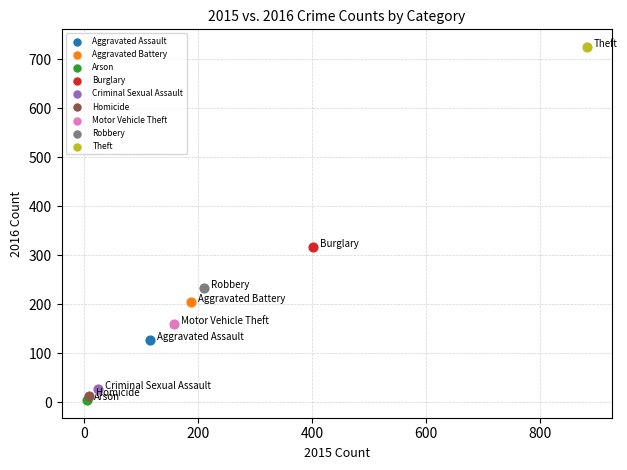

Which series contains the highest Y value?

Theft